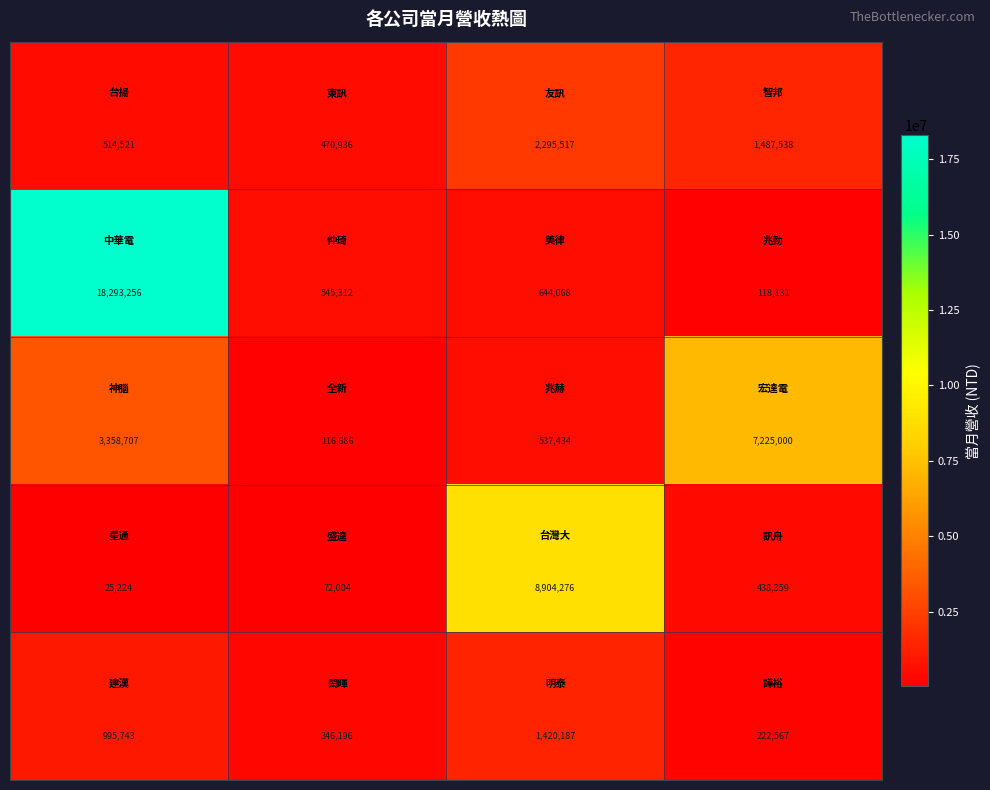

At how many categories does at least one series exceed 1813869?

3